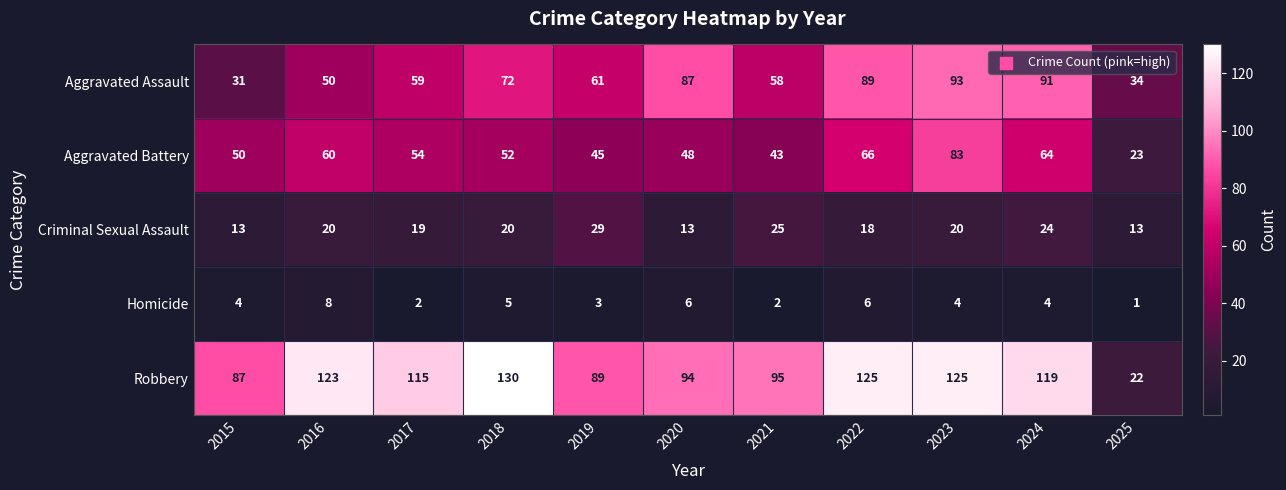

List the series in order of their peak value, lowest first.

Homicide, Criminal Sexual Assault, Aggravated Battery, Aggravated Assault, Robbery